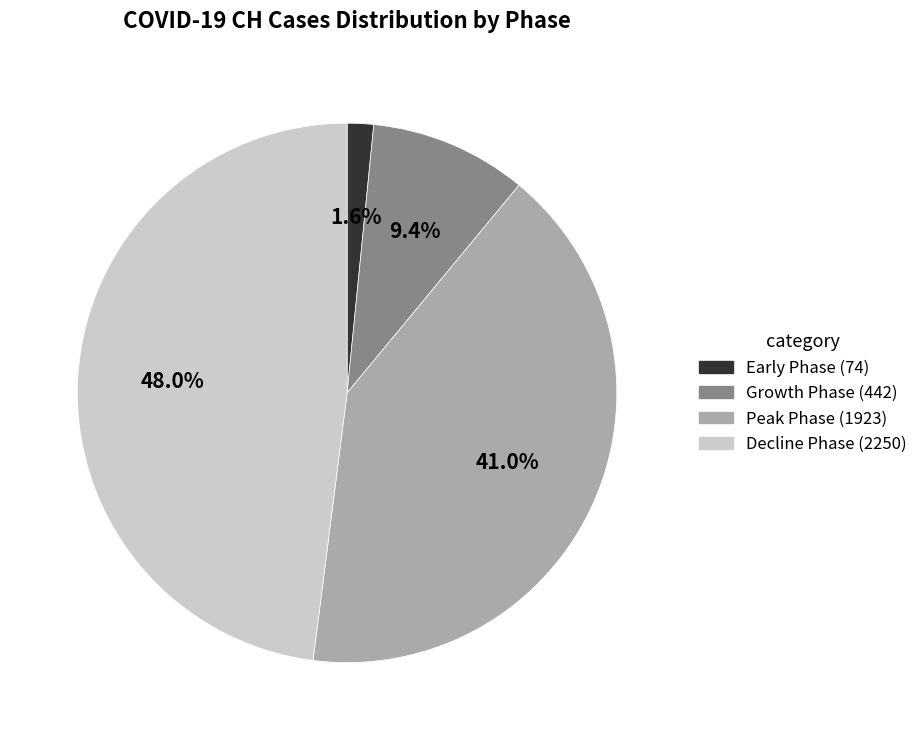

Is there any slice that represents more than half of the pie?

No